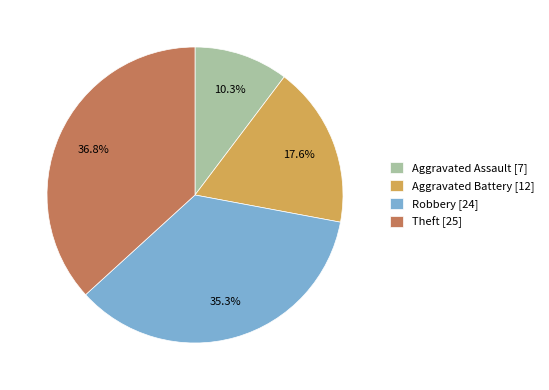

To the nearest percent, what portion does Robbery represent?

35%